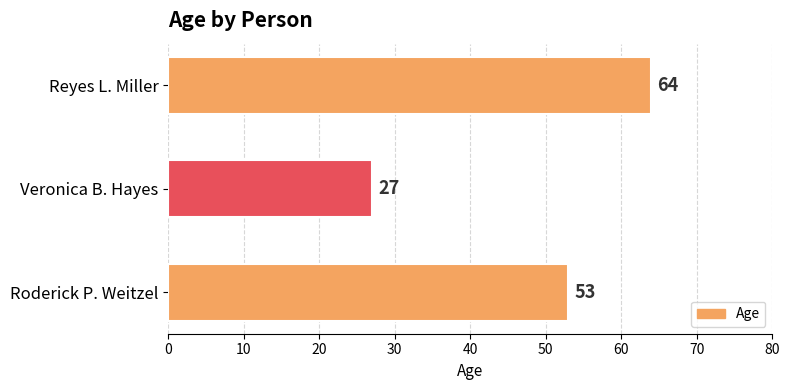

How many bars are there in total?

3